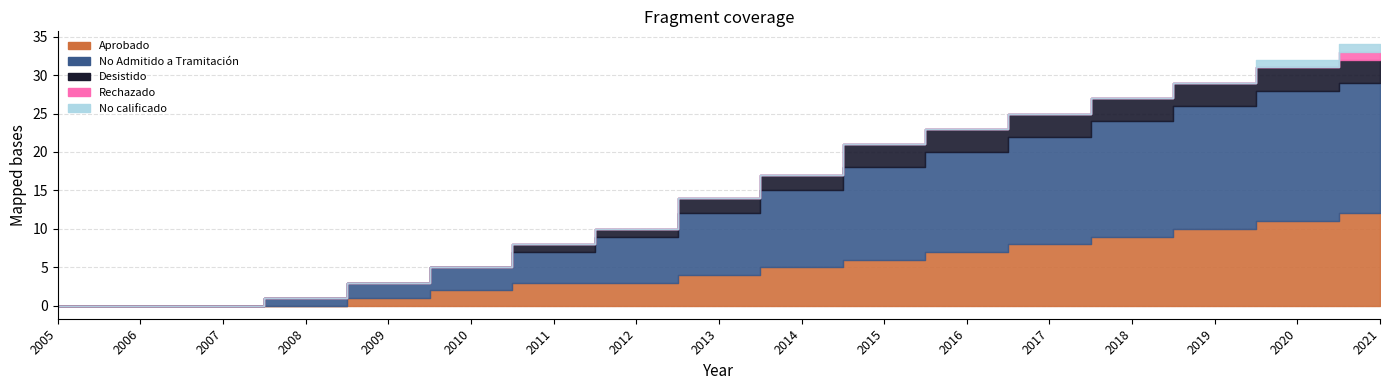

True or false: Aprobado and No Admitido a Tramitación cross at least once.

False